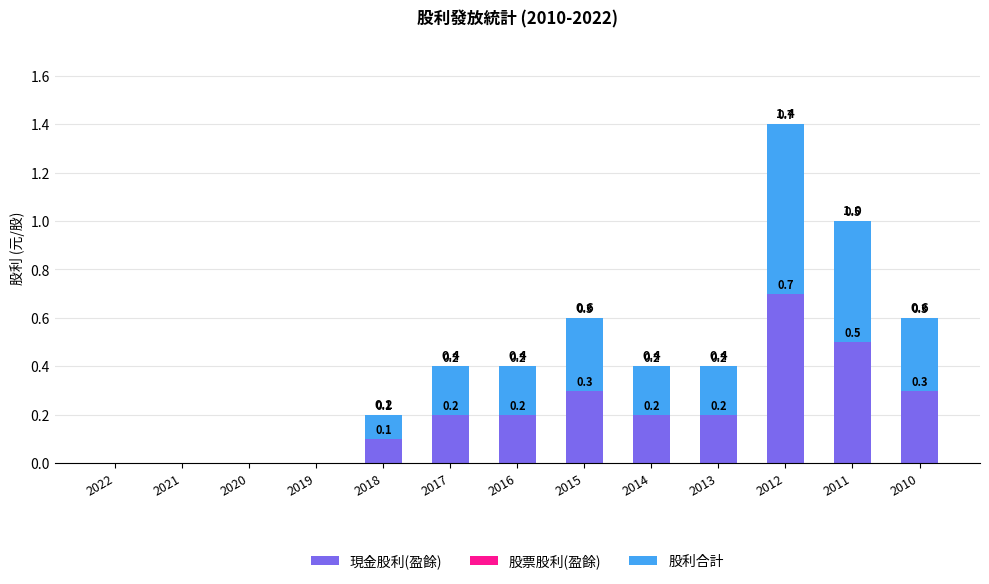

What is the highest value of the 現金股利(盈餘) series?

0.7